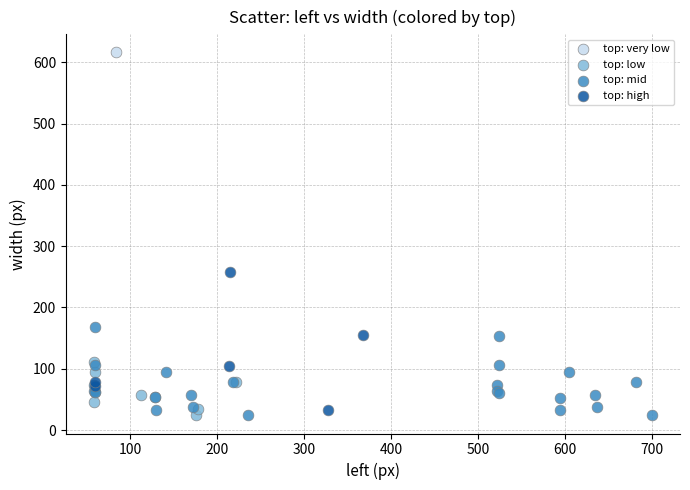

What are all the series names shown in the legend?

top: very low, top: low, top: mid, top: high